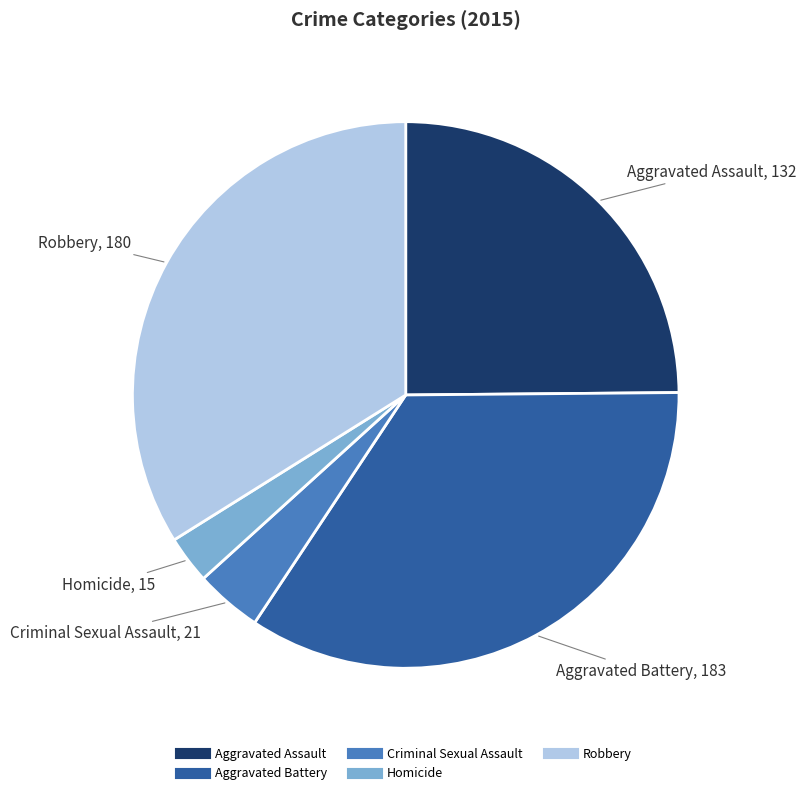

What is the smallest slice in the pie chart?

Homicide